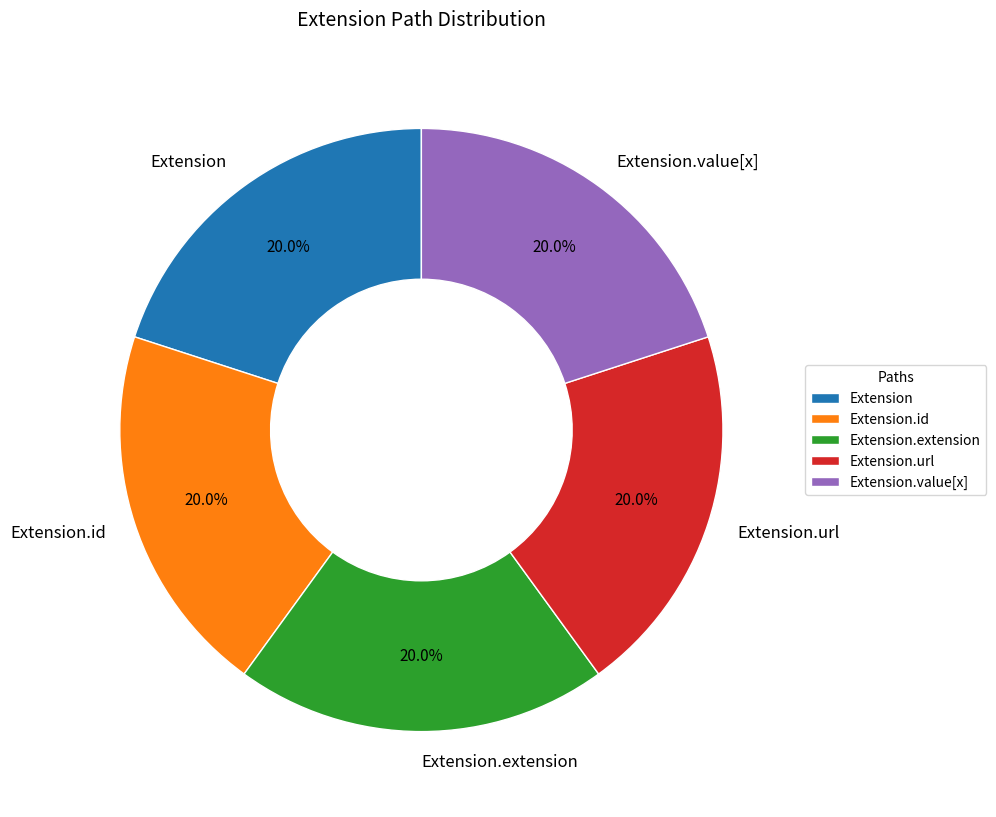

To the nearest percent, what is the difference between the largest and smallest slice percentages?

0%